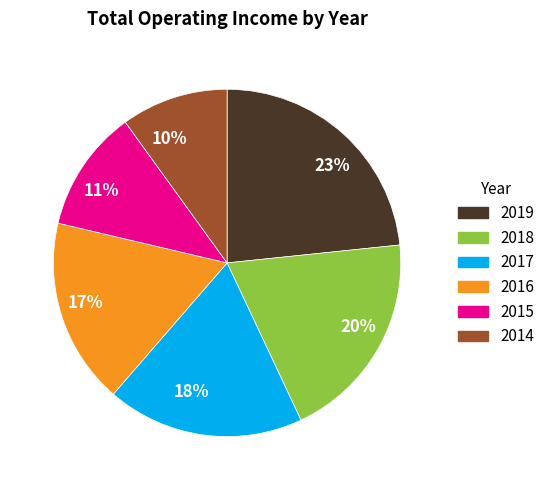

To the nearest percent, what is the average slice percentage?

17%